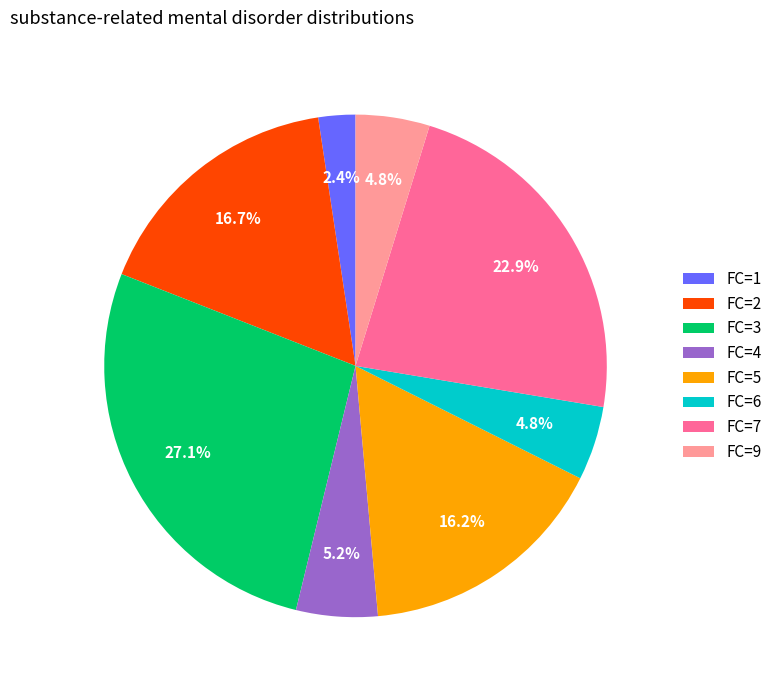

Does FC=1 represent more than half of the total?

No